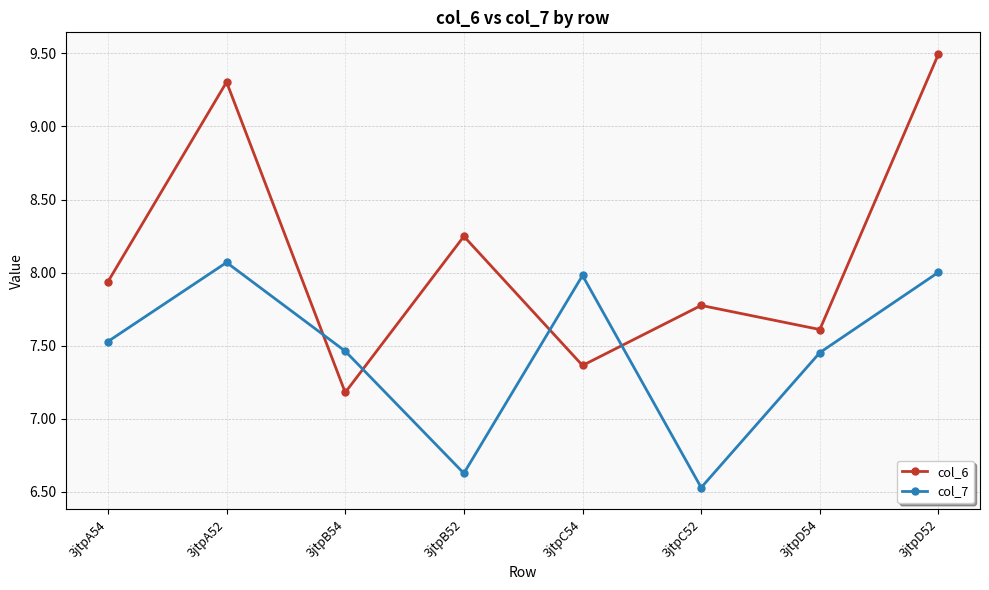

Which series has the largest total across all categories?

col_6